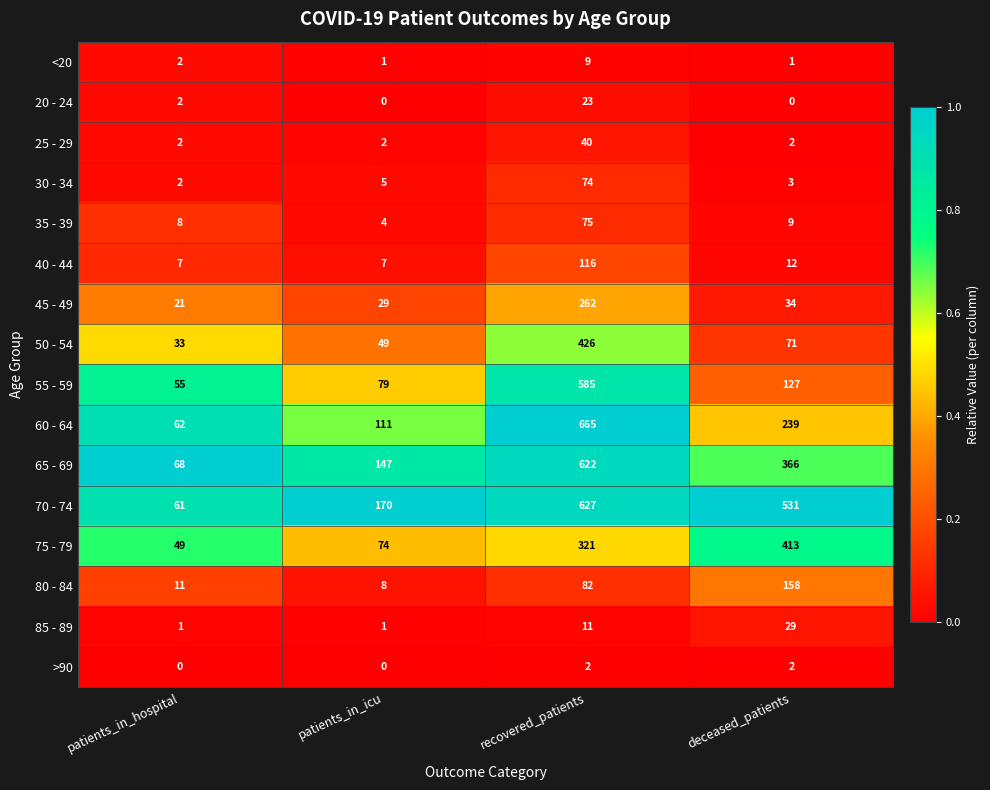

List the series in order of their peak value, highest first.

60 - 64, 70 - 74, 65 - 69, 55 - 59, 50 - 54, 75 - 79, 45 - 49, 80 - 84, 40 - 44, 35 - 39, 30 - 34, 25 - 29, 85 - 89, 20 - 24, <20, >90